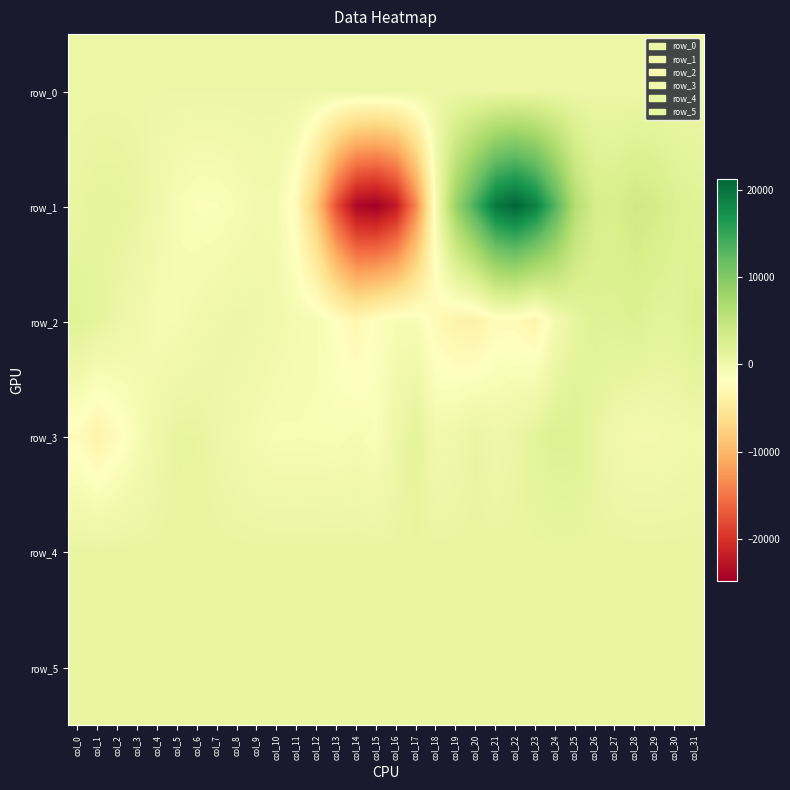

True or false: row_2 has a value of 208.0 at col_9.

True